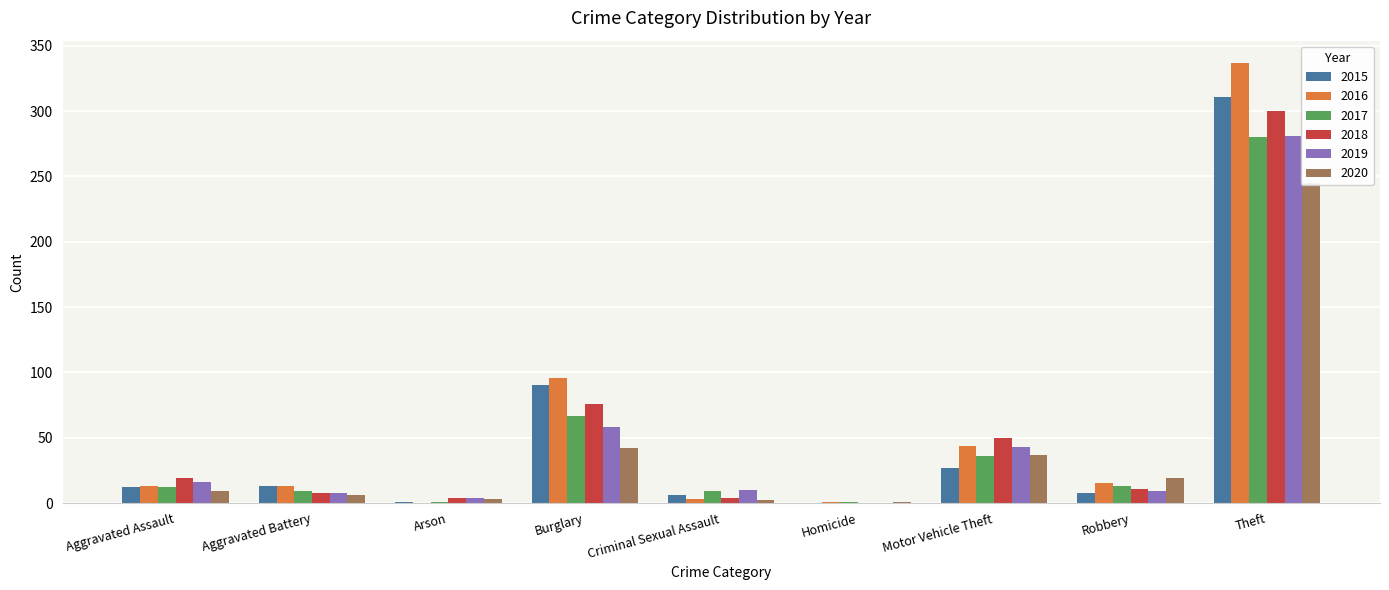

What is the label of the 6th bar from the left?

Homicide